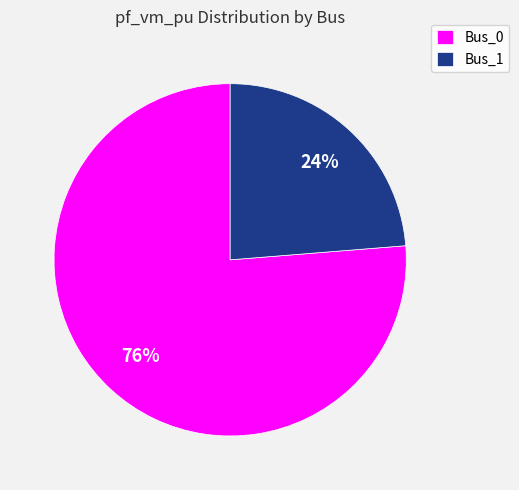

The Bus_1 slice represents 13% of the pie. True or false?

False